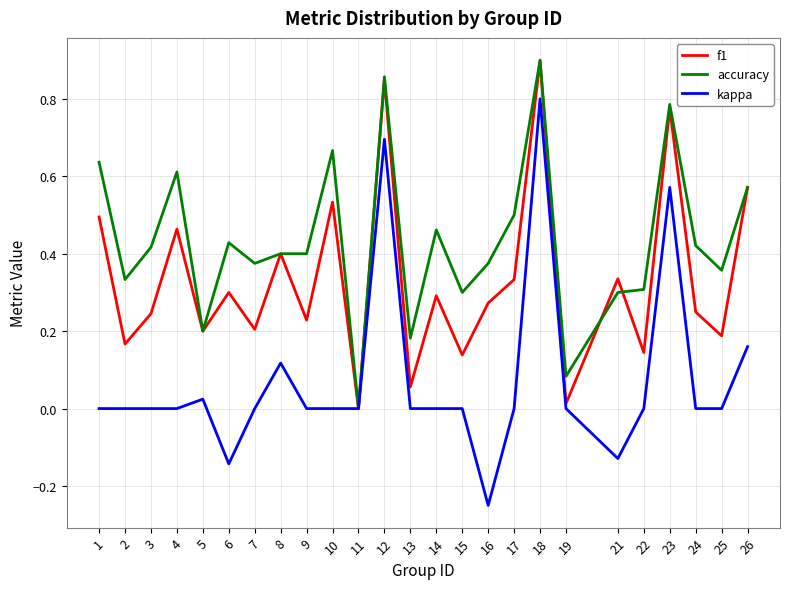

Between 12 and 17, which series saw the biggest shift?

kappa